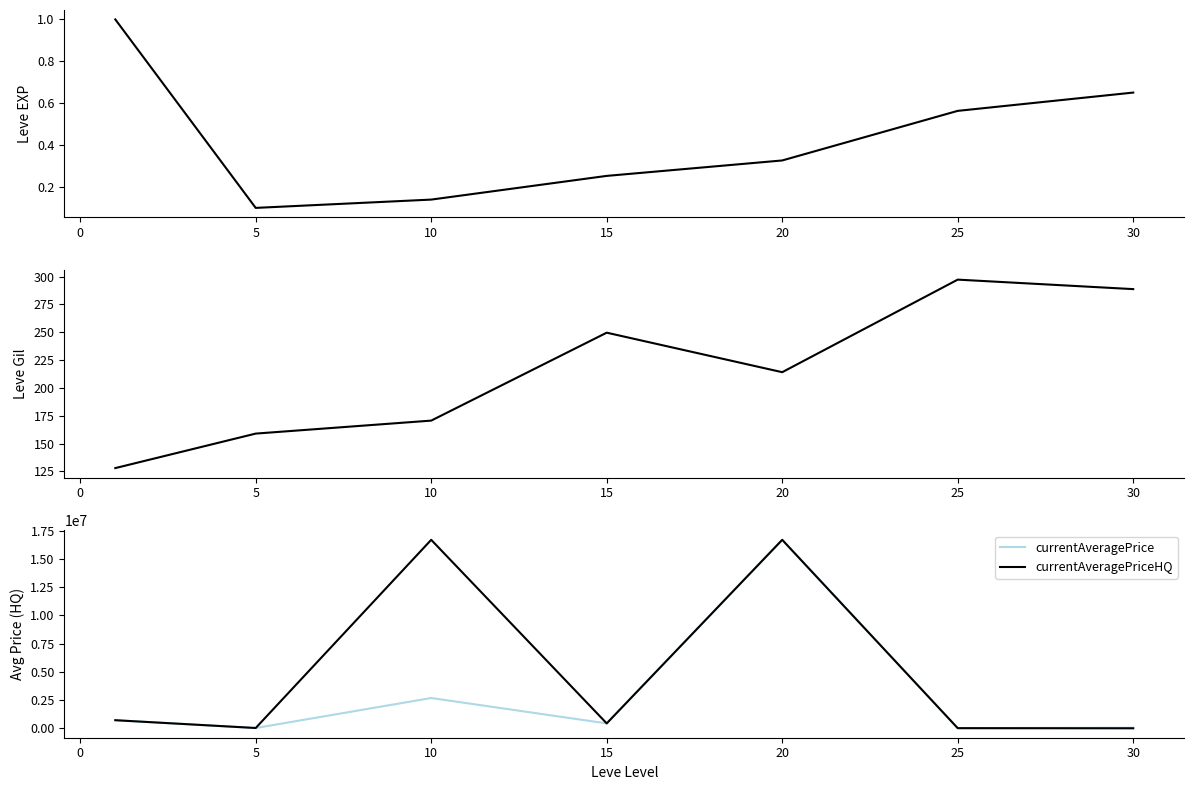

What is the greatest value displayed?

16683718.4